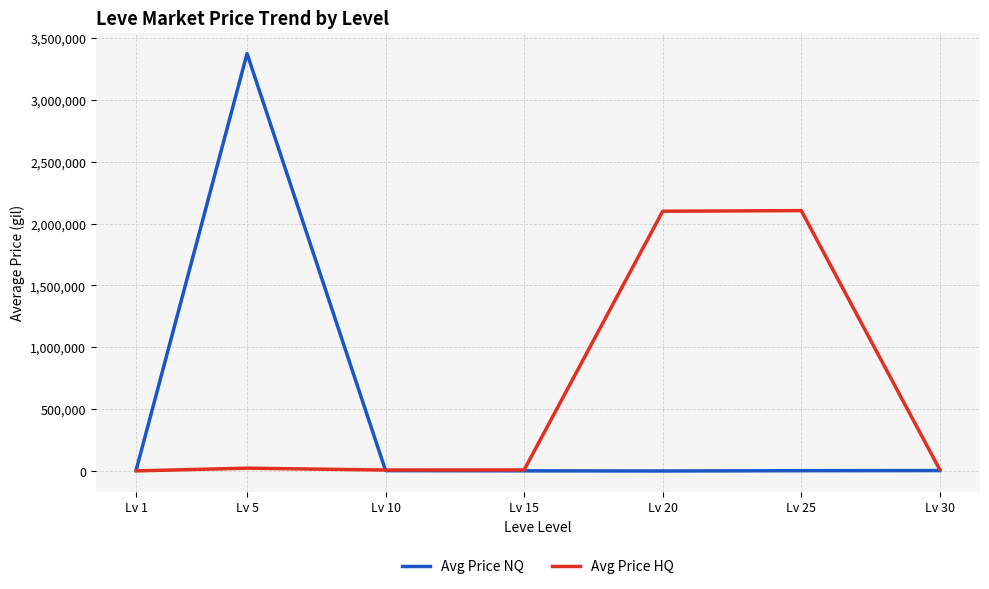

What is the sum of all Avg Price HQ values?

4256957.7